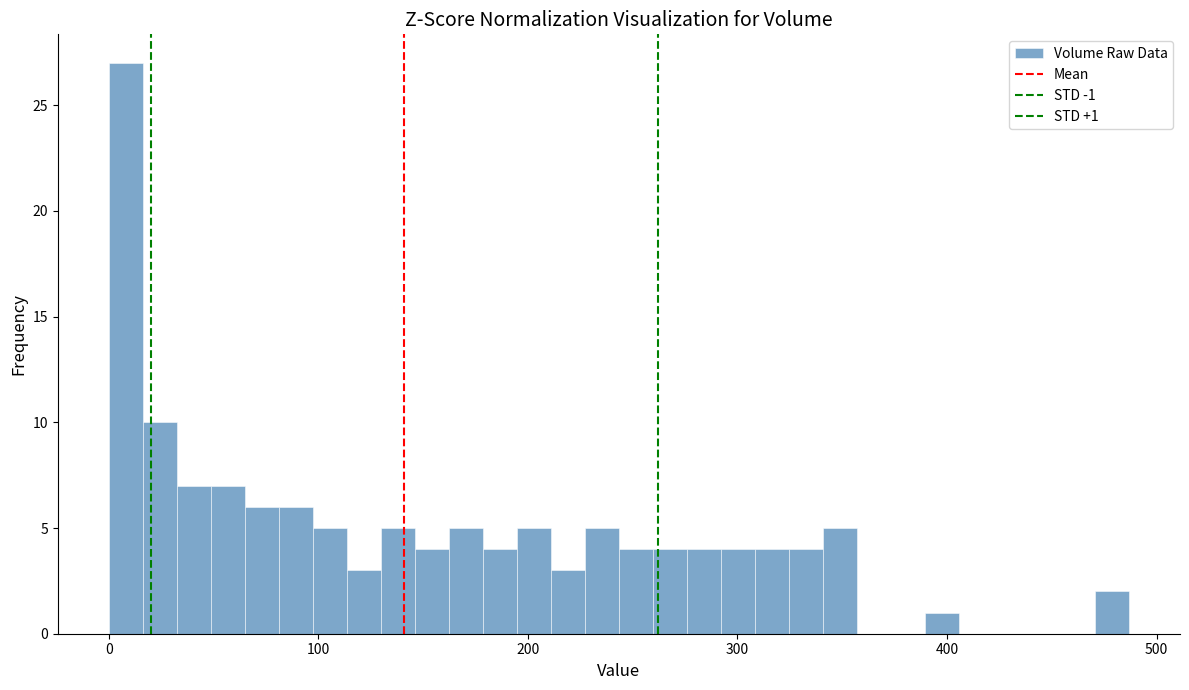

Read against the x-axis, roughly where is the centre of the tallest bar?

10